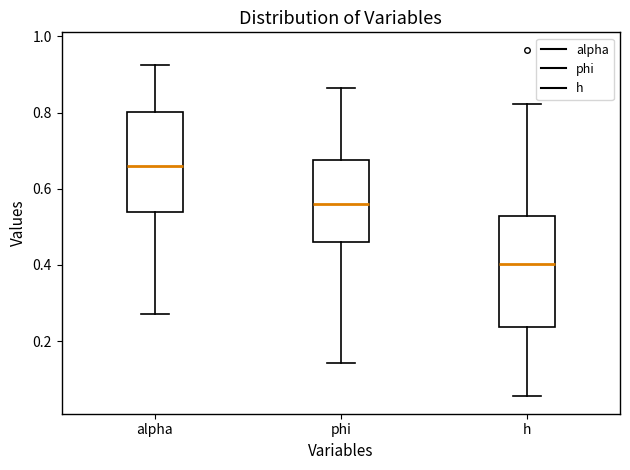

Reading left to right, read every box against the y-axis: the position of its median line, the range the box covers, and the ends of its whiskers. The values are not printed on the chart, so give them approximately, as read against the axis.

alpha: median 0.66, box 0.54 to 0.80, whiskers 0.28 to 0.92
phi: median 0.56, box 0.46 to 0.68, whiskers 0.14 to 0.86
h: median 0.40, box 0.24 to 0.52, whiskers 0.06 to 0.82